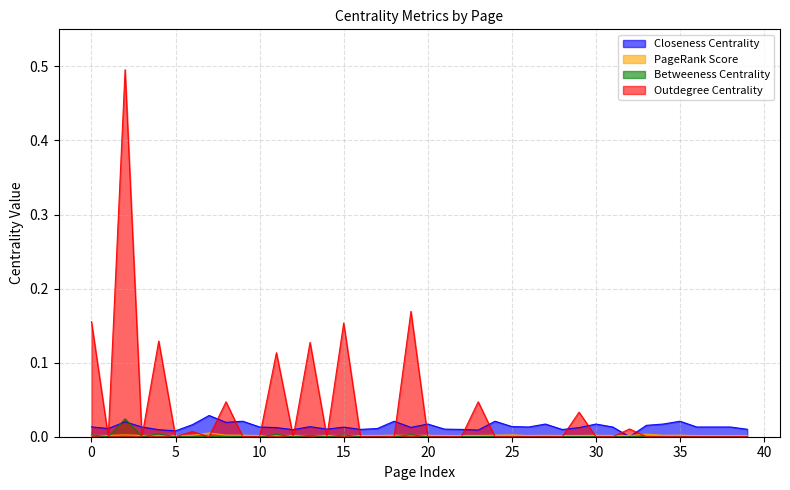

Which series has the widest spread of values?

Outdegree Centrality